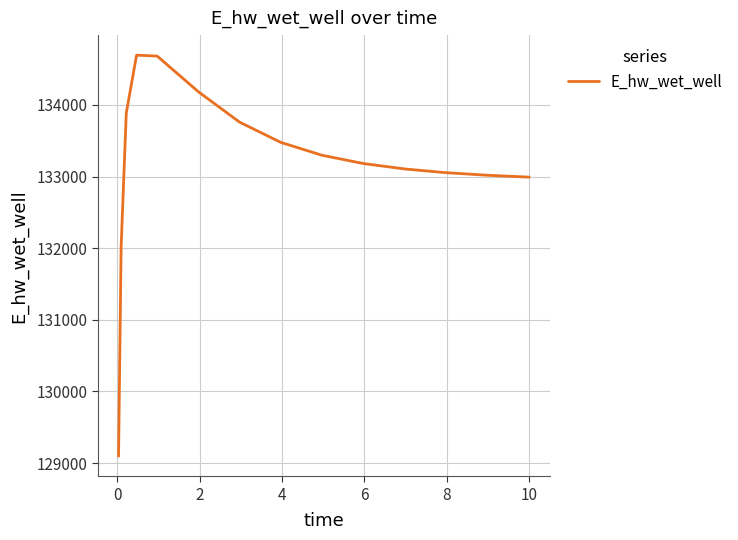

What is the greatest value displayed?

134695.3